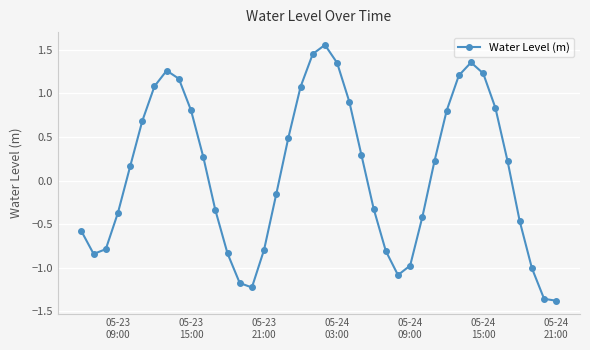

What is the difference between the maximum and second lowest values?

2.9